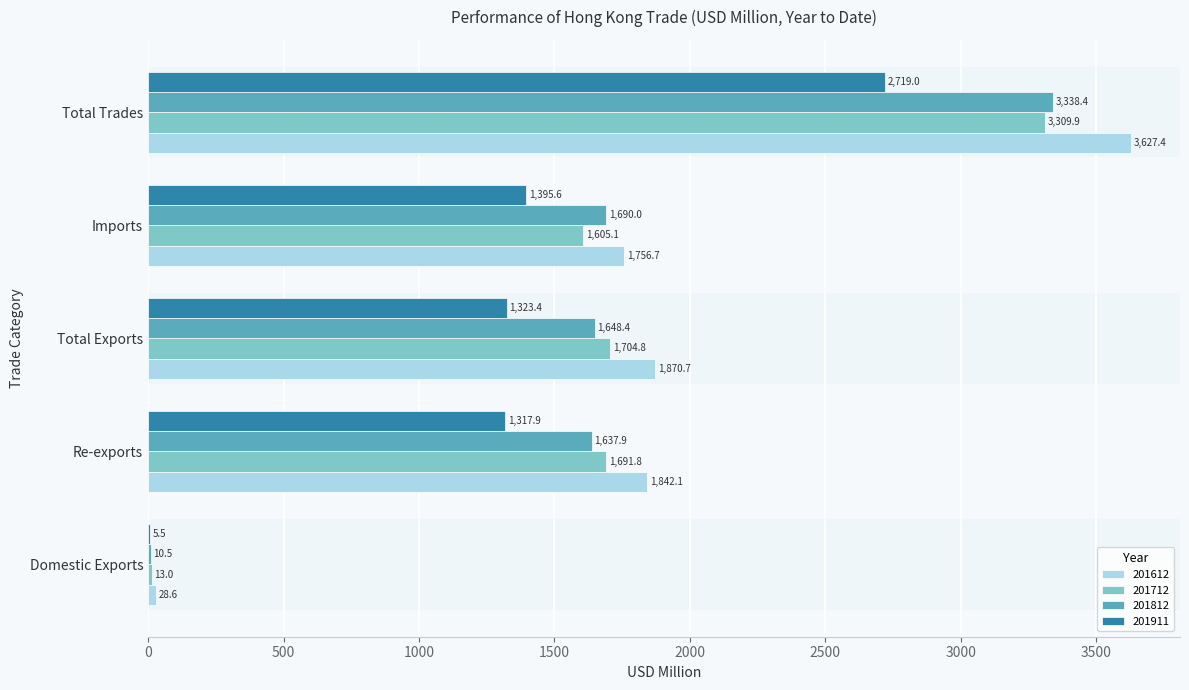

What value does the 201812 series have at Total Exports?

1648.4